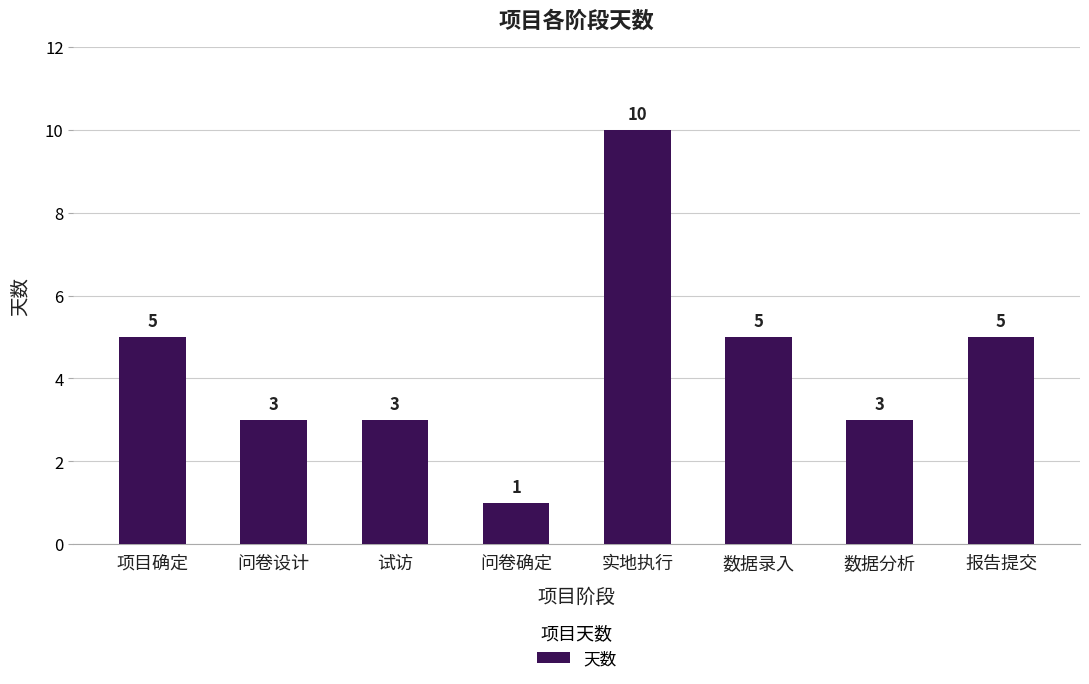

Between 数据分析 and 问卷确定, which is larger?

数据分析